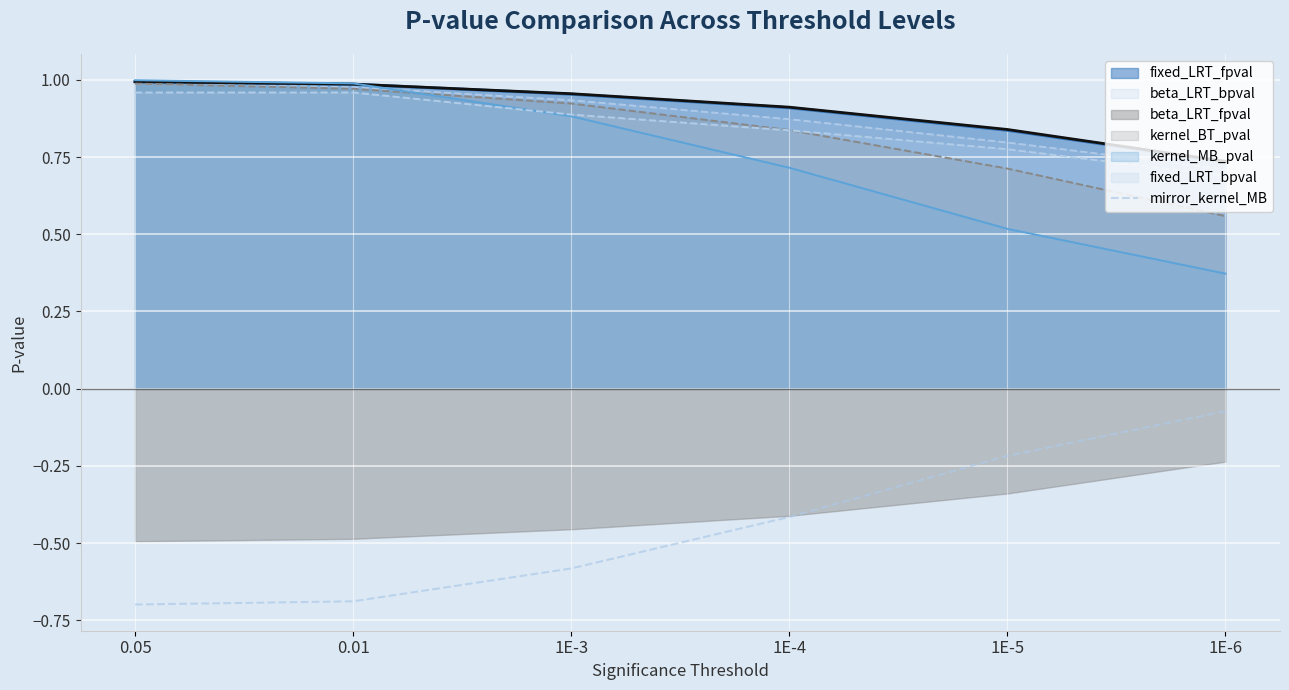

What is the difference between the second highest and second lowest values?

0.5